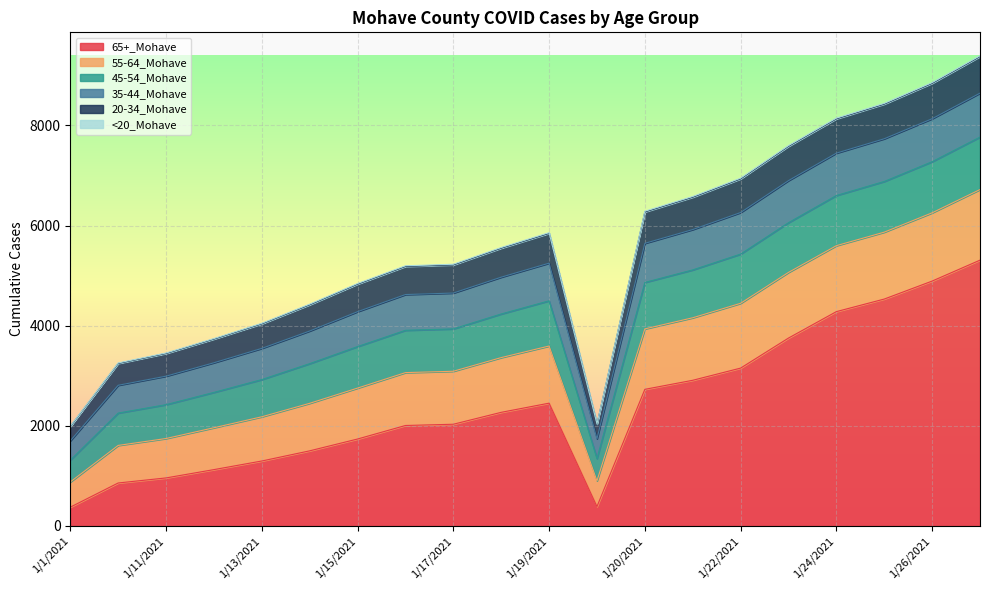

How many lines are shown in the chart?

6